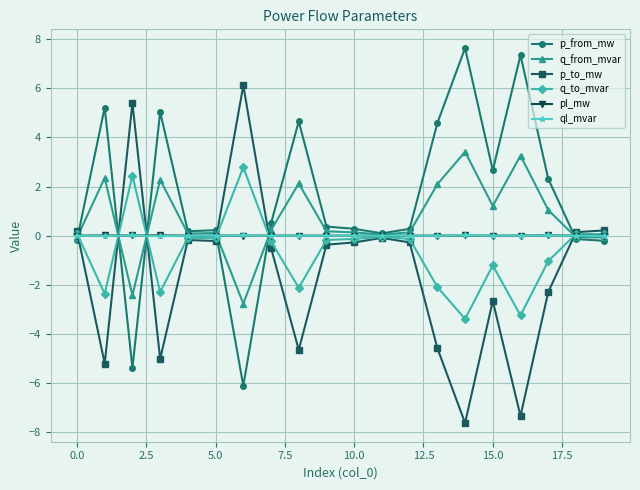

What is the maximum value for q_from_mvar?

3.4